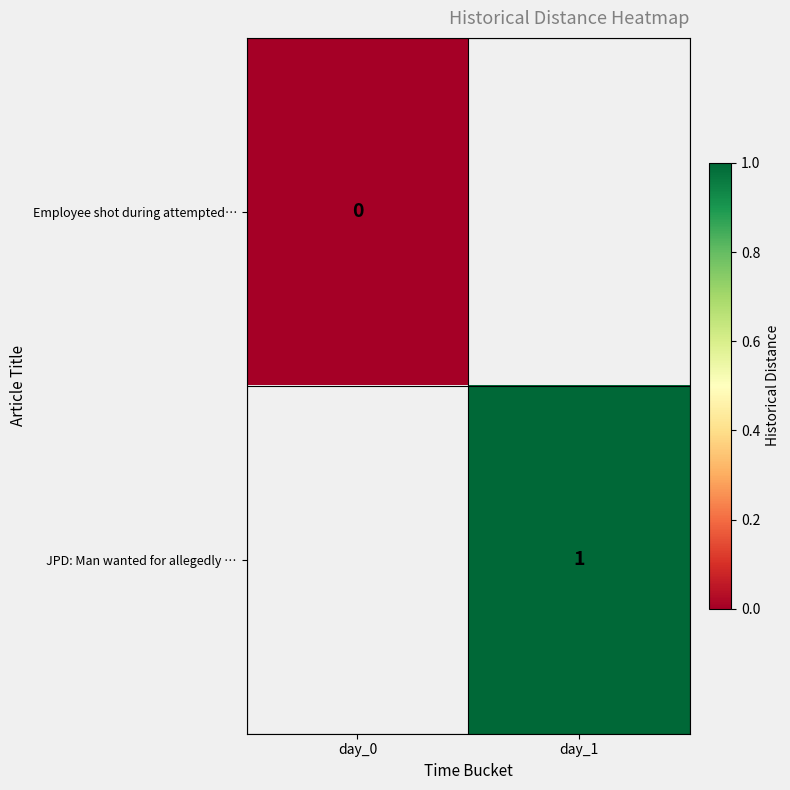

Which label corresponds to the smallest value in the chart?

day_0